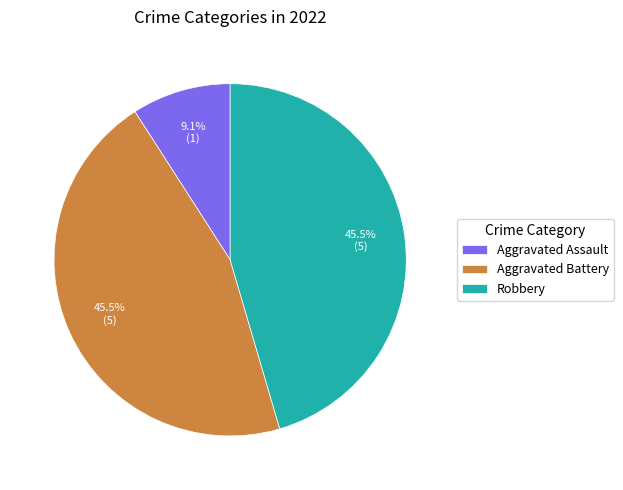

Is there a majority slice in this chart?

No